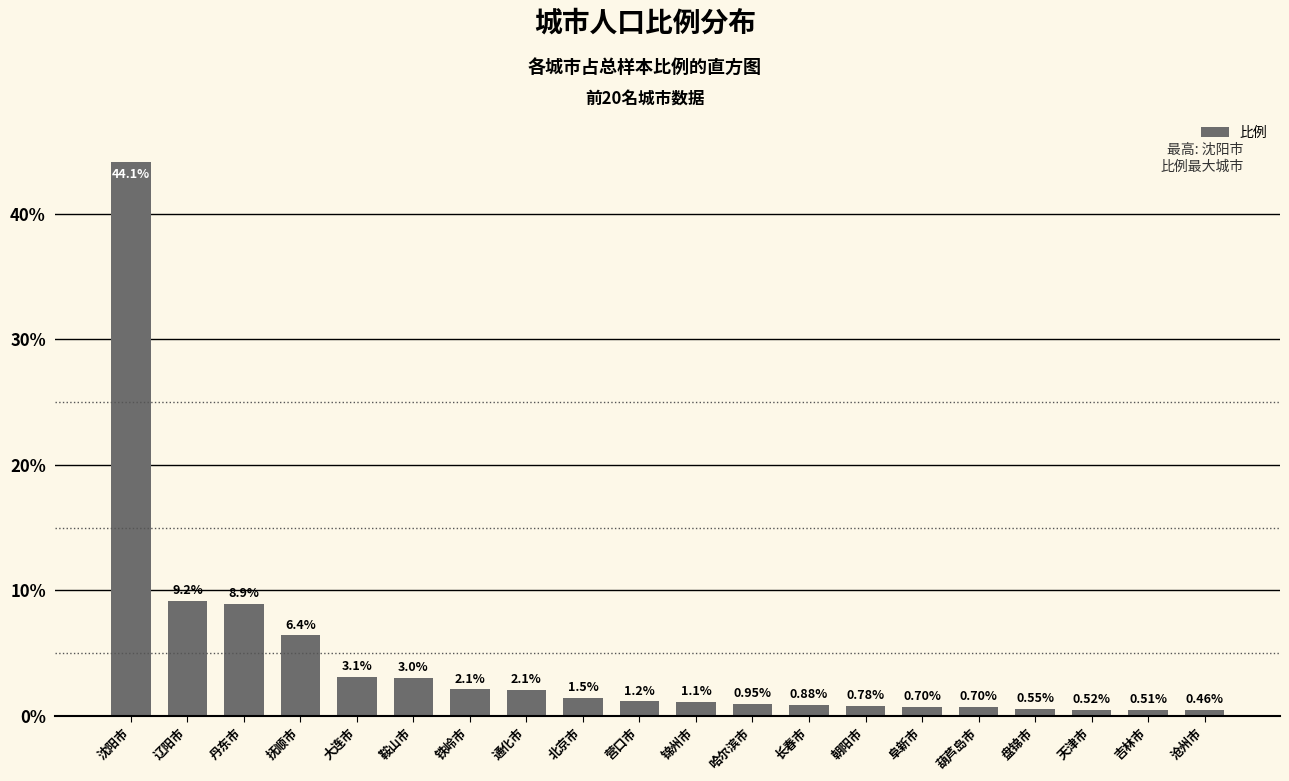

Which has a higher value, 天津市 or 通化市?

通化市